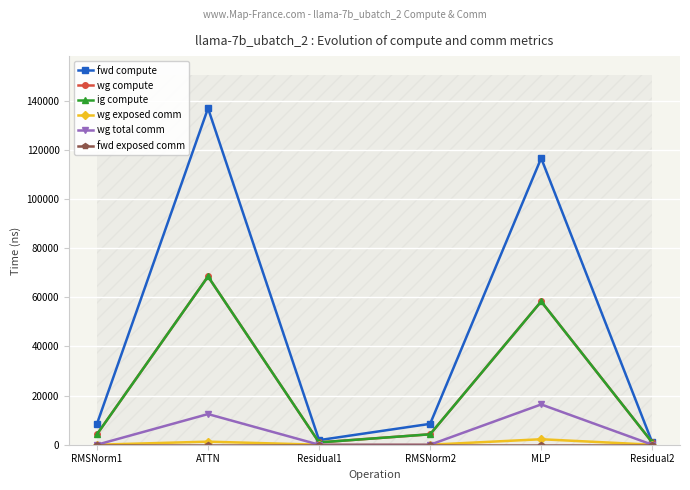

What is the label of the 3rd point from the right?

RMSNorm2